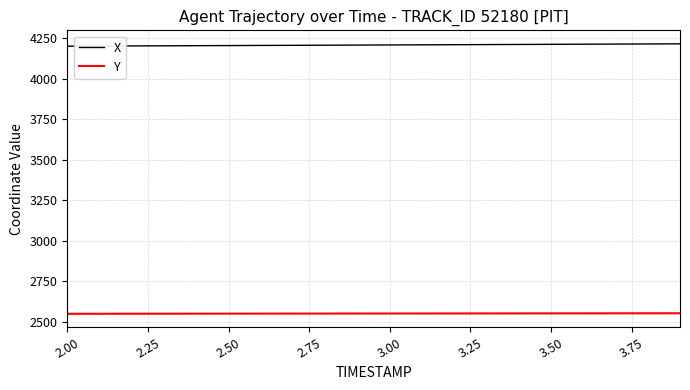

What is the minimum value for Y?

2549.0